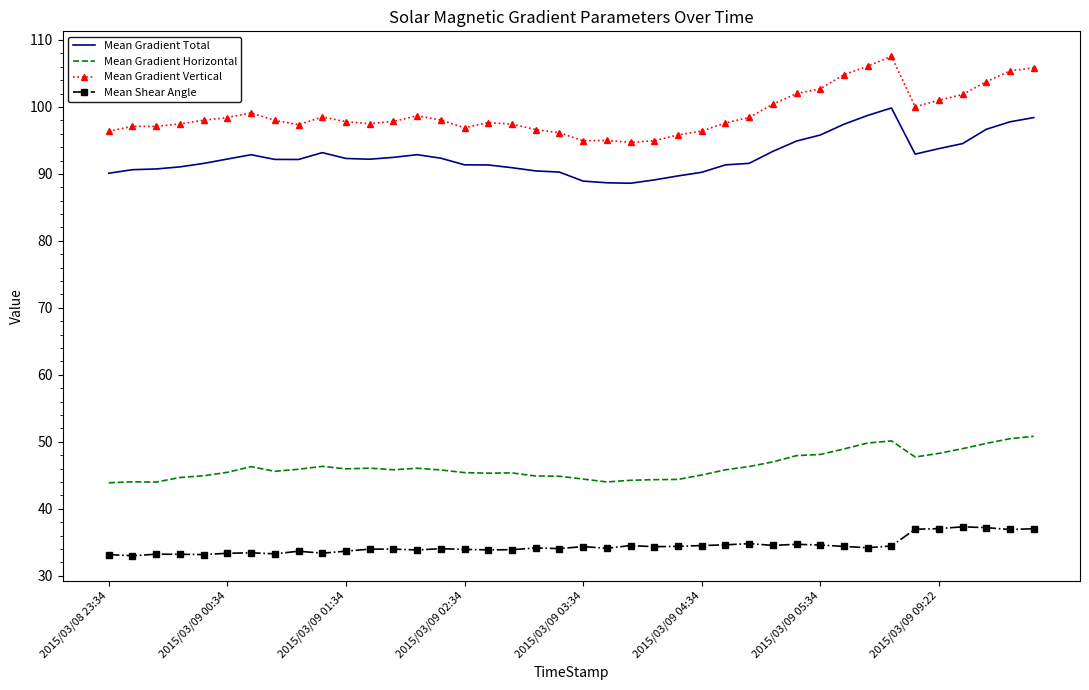

What is the greatest value displayed?

107.6